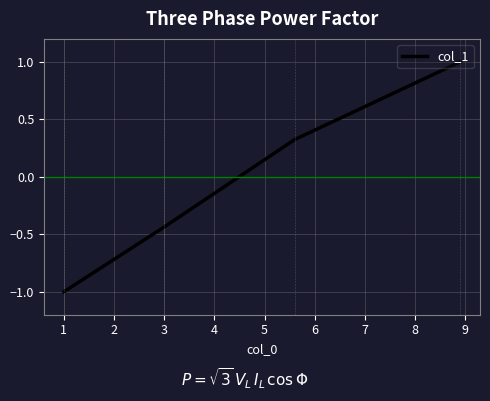

What is the maximum value shown in the chart?

1.0